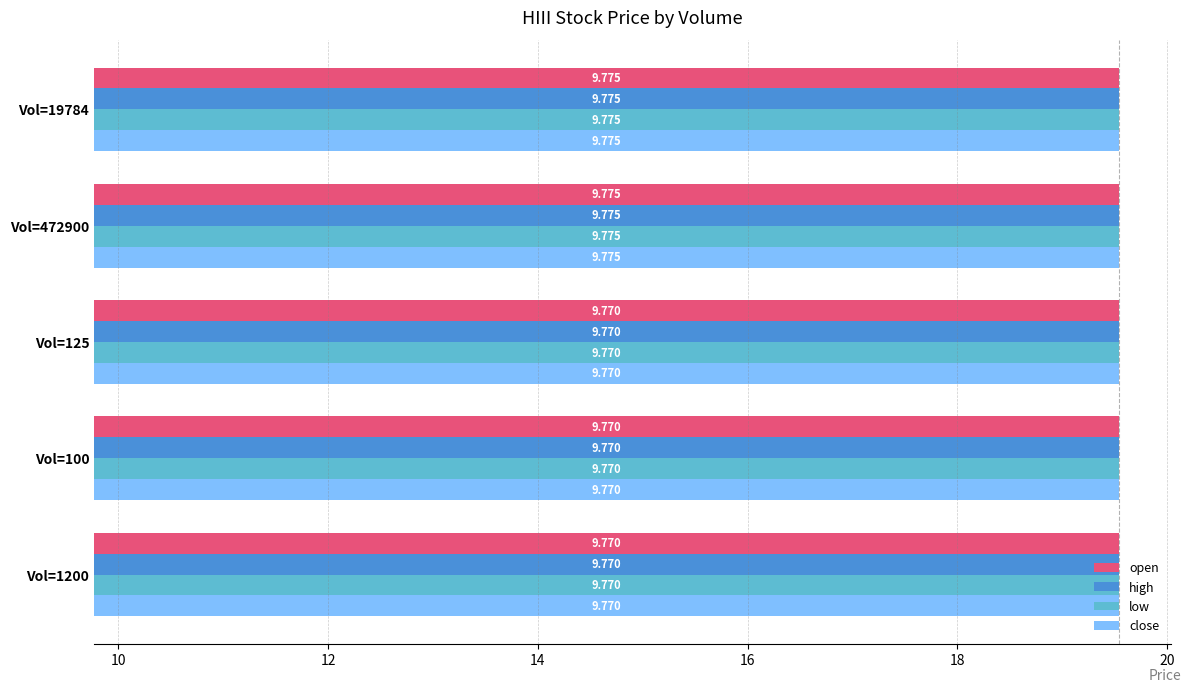

Reading left to right, transcribe all the data shown in this chart.

open: 9.8	9.8	9.8	9.8	9.8
high: 9.8	9.8	9.8	9.8	9.8
low: 9.8	9.8	9.8	9.8	9.8
close: 9.8	9.8	9.8	9.8	9.8